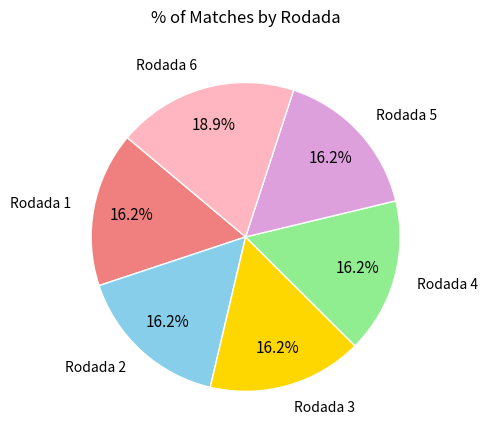

Does Rodada 3 represent more than half of the total?

No